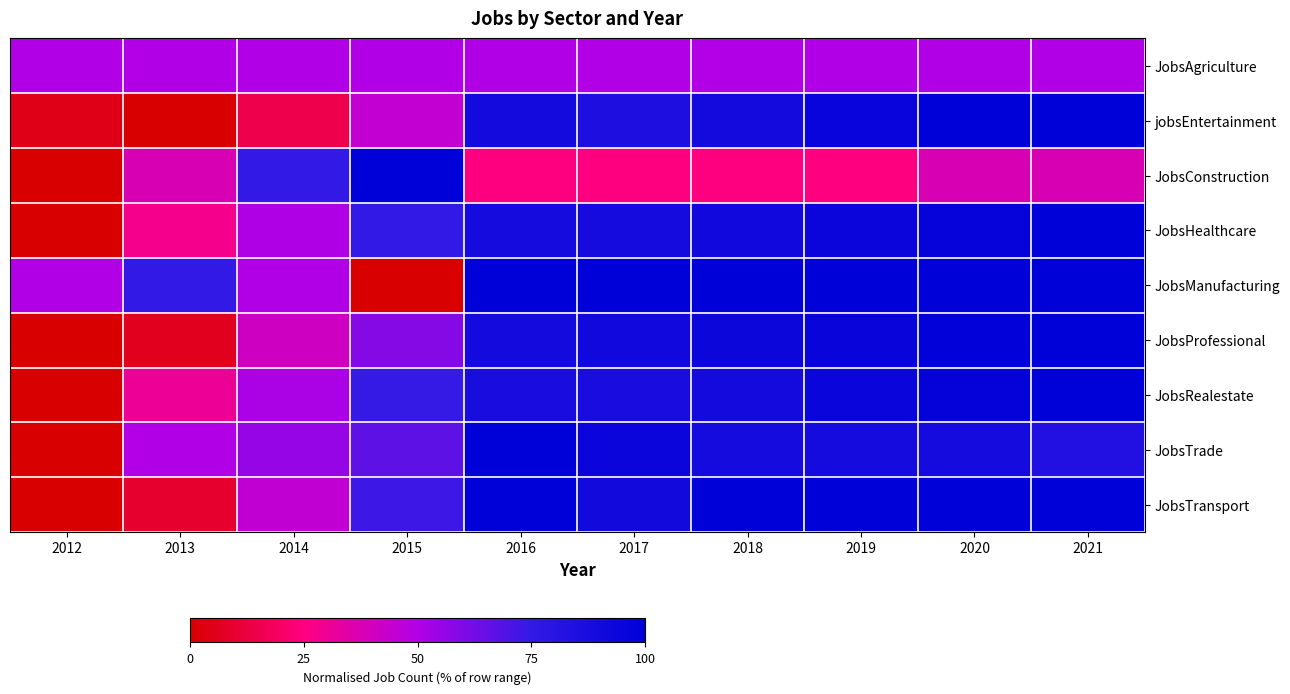

Which category has the lowest value across all series?

2013